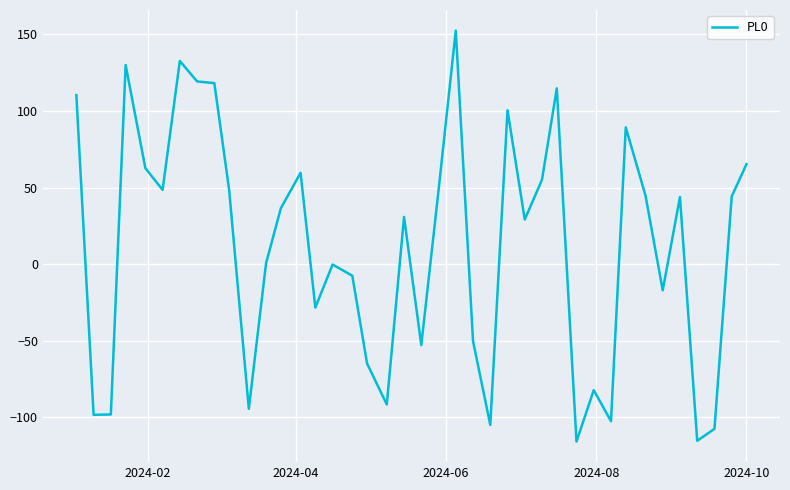

What is the greatest value displayed?

152.5